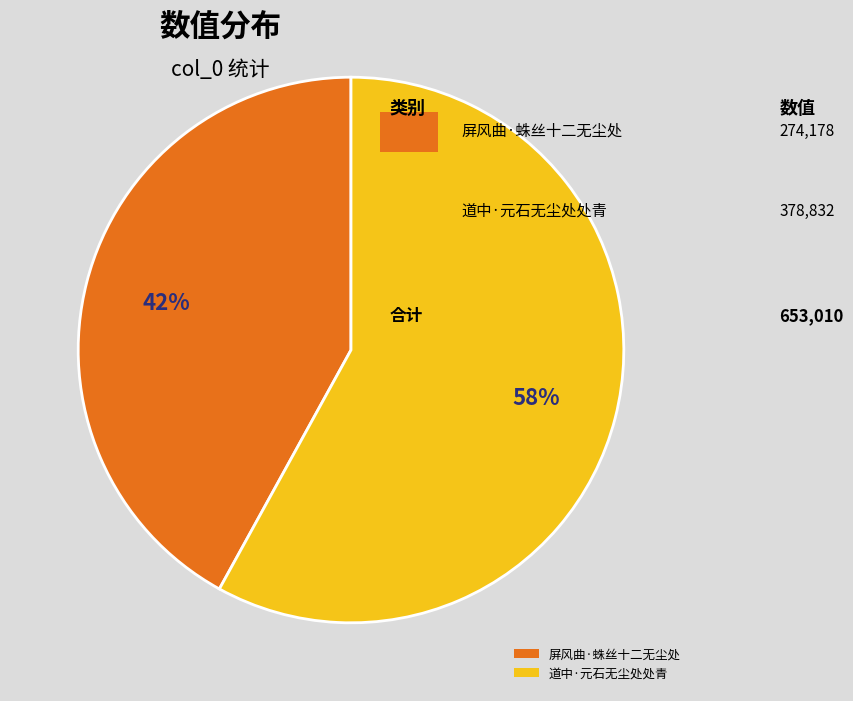

Which category accounts for the majority?

道中·元石无尘处处青